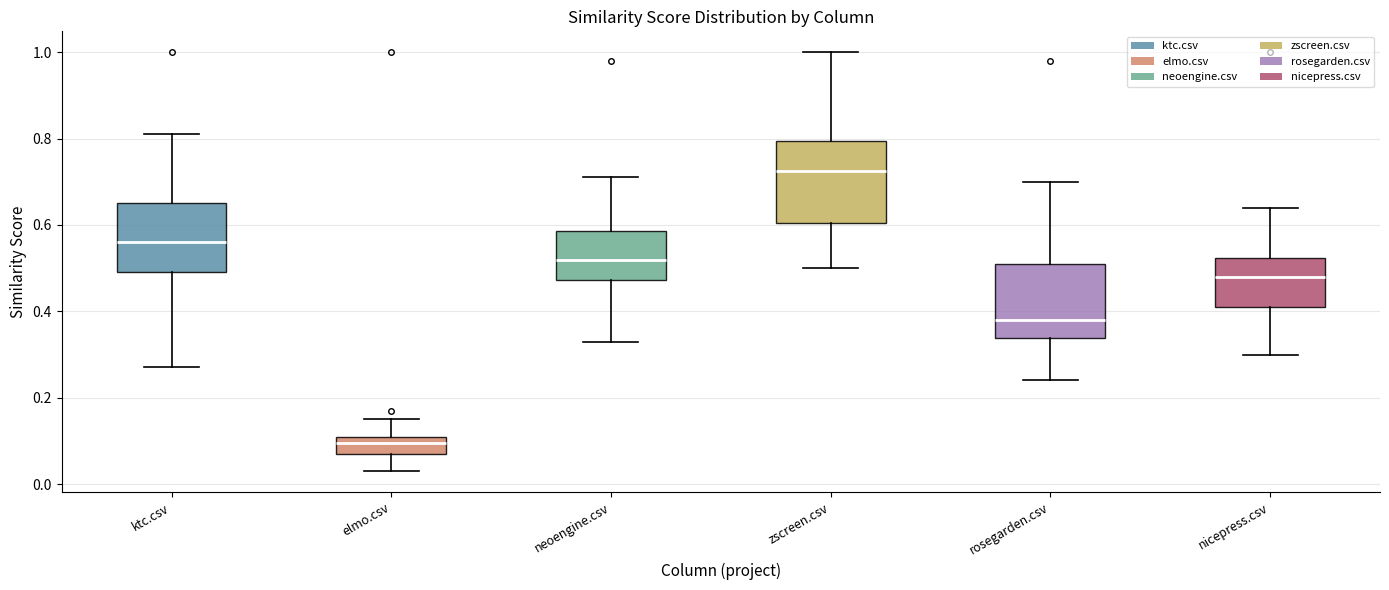

Where does the median line of the box for neoengine.csv sit on the y-axis? The values are not printed on the chart, so give them approximately, as read against the axis.

0.52